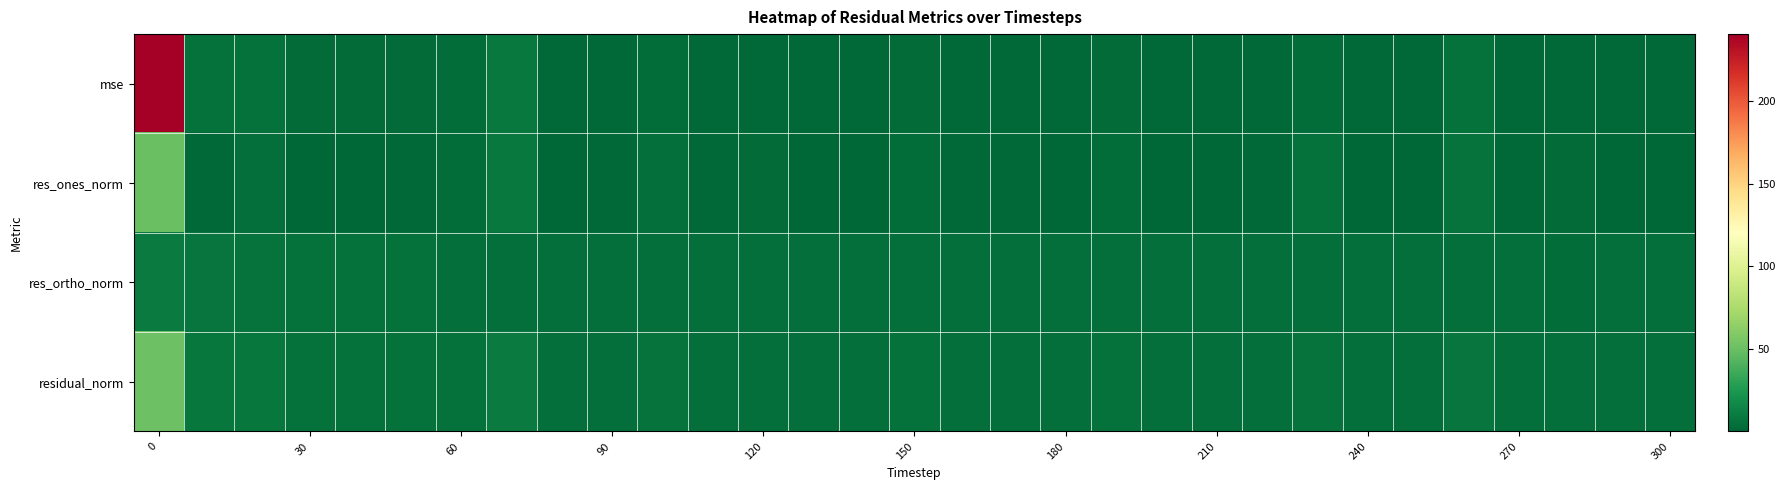

What is the maximum value shown in the chart?

240.6